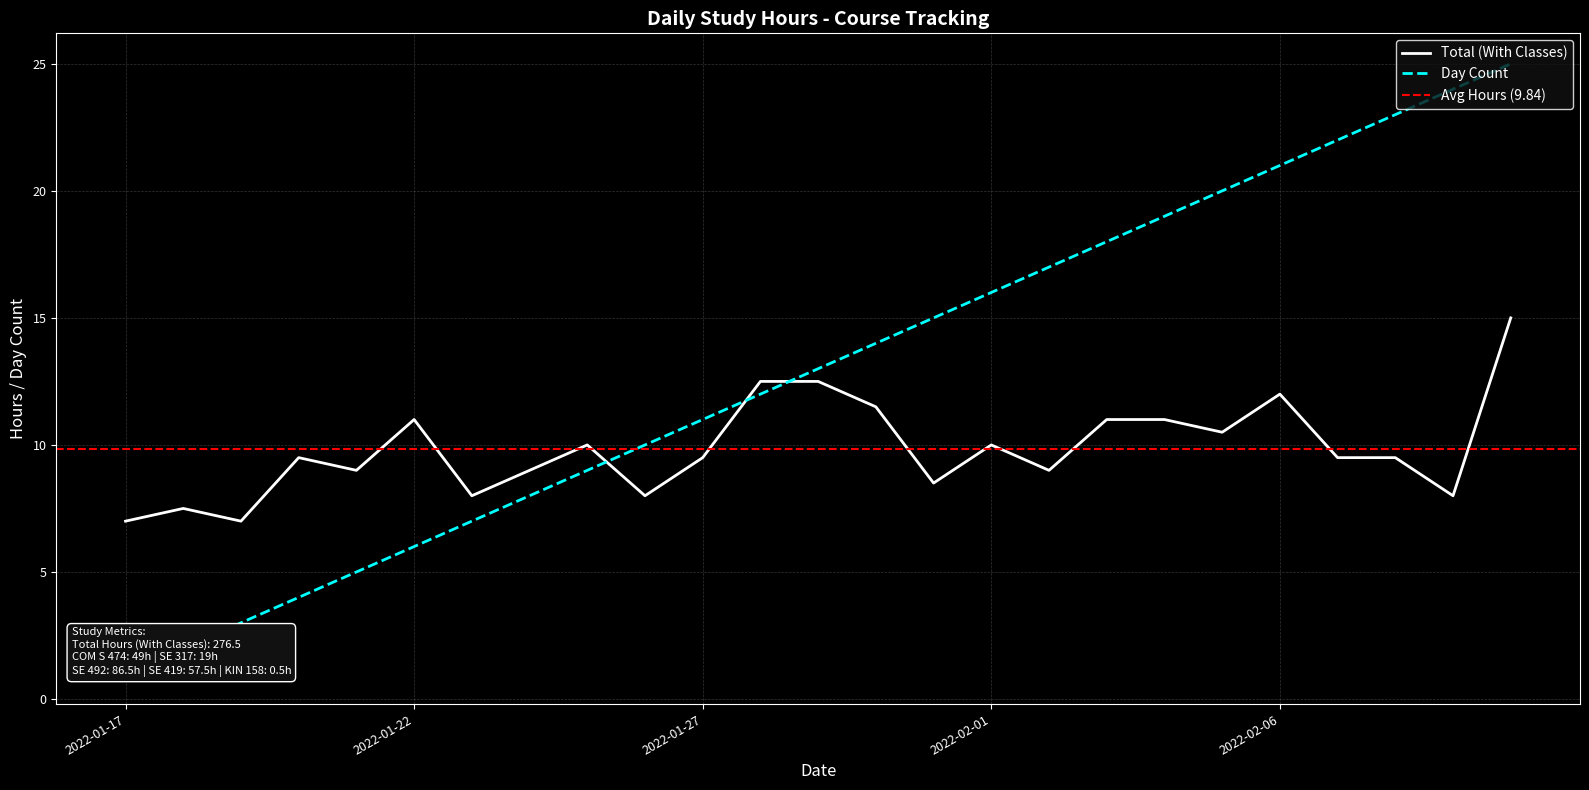

What is the label of the 20th point from the right?

2022-01-22